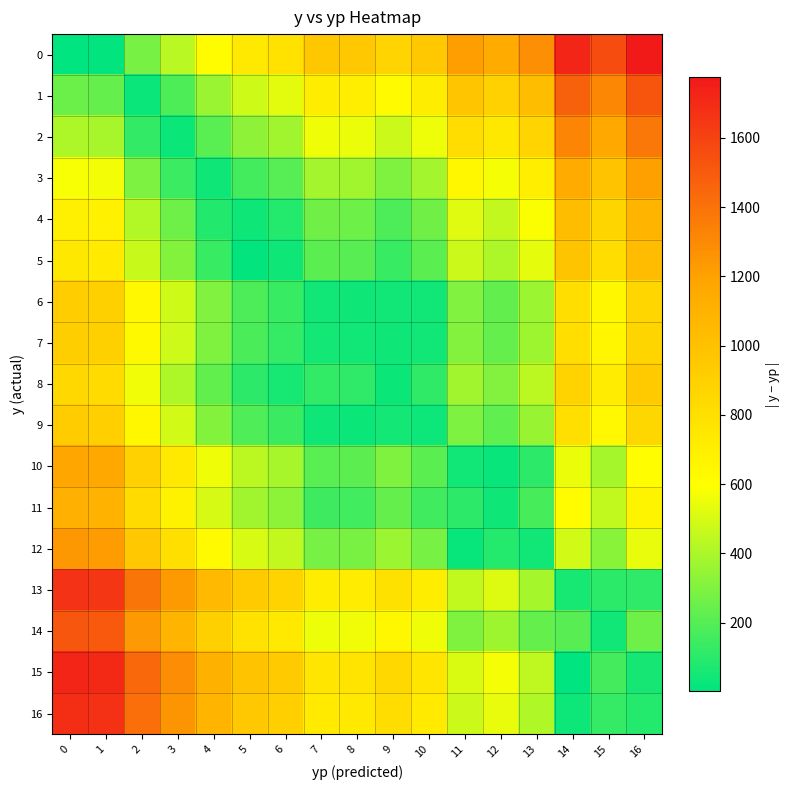

Reading left to right, transcribe all the data shown in this chart.

0: 0=4.1	1=10.7	2=278.2	3=433.1	4=610.9	5=732.8	6=779.9	7=958.1	8=951.2	9=872.3	10=956.2	11=1215.0	12=1146.7	13=1277.3	14=1721.7	15=1558.1	16=1775.1
1: 0=253.7	1=238.9	2=28.6	3=183.5	4=361.3	5=483.2	6=530.3	7=708.5	8=701.6	9=622.7	10=706.6	11=965.4	12=897.1	13=1027.7	14=1472.1	15=1308.5	16=1525.5
2: 0=404.9	1=390.1	2=122.6	3=32.3	4=210.1	5=332.0	6=379.1	7=557.3	8=550.4	9=471.5	10=555.4	11=814.2	12=745.9	13=876.5	14=1320.9	15=1157.3	16=1374.3
3: 0=578.1	1=563.3	2=295.8	3=140.9	4=36.9	5=158.8	6=205.9	7=384.1	8=377.2	9=298.3	10=382.2	11=641.0	12=572.7	13=703.3	14=1147.7	15=984.1	16=1201.1
4: 0=697.3	1=682.5	2=415.0	3=260.1	4=82.3	5=39.6	6=86.7	7=264.9	8=258.0	9=179.1	10=263.0	11=521.8	12=453.5	13=584.1	14=1028.5	15=864.9	16=1081.9
5: 0=746.3	1=731.5	2=464.0	3=309.1	4=131.3	5=9.4	6=37.7	7=215.9	8=209.0	9=130.1	10=214.0	11=472.8	12=404.5	13=535.1	14=979.5	15=815.9	16=1032.9
6: 0=917.5	1=902.7	2=635.2	3=480.3	4=302.5	5=180.6	6=133.5	7=44.7	8=37.8	9=41.1	10=42.8	11=301.6	12=233.3	13=363.9	14=808.3	15=644.7	16=861.7
7: 0=913.9	1=899.1	2=631.6	3=476.7	4=298.9	5=177.0	6=129.9	7=48.3	8=41.4	9=37.5	10=46.4	11=305.2	12=236.9	13=367.5	14=811.9	15=648.3	16=865.3
8: 0=844.1	1=829.3	2=561.8	3=406.9	4=229.1	5=107.2	6=60.1	7=118.1	8=111.2	9=32.3	10=116.2	11=375.0	12=306.7	13=437.3	14=881.7	15=718.1	16=935.1
9: 0=924.1	1=909.3	2=641.8	3=486.9	4=309.1	5=187.2	6=140.1	7=38.1	8=31.2	9=47.7	10=36.2	11=295.0	12=226.7	13=357.3	14=801.7	15=638.1	16=855.1
10: 0=1174.5	1=1159.7	2=892.2	3=737.3	4=559.5	5=437.6	6=390.5	7=212.3	8=219.2	9=298.1	10=214.2	11=44.6	12=23.7	13=106.9	14=551.3	15=387.7	16=604.7
11: 0=1112.5	1=1097.7	2=830.2	3=675.3	4=497.5	5=375.6	6=328.5	7=150.3	8=157.2	9=236.1	10=152.2	11=106.6	12=38.3	13=168.9	14=613.3	15=449.7	16=666.7
12: 0=1238.9	1=1224.1	2=956.6	3=801.7	4=623.9	5=502.0	6=454.9	7=276.7	8=283.6	9=362.5	10=278.6	11=19.8	12=88.1	13=42.5	14=486.9	15=323.3	16=540.3
13: 0=1667.9	1=1653.1	2=1385.6	3=1230.7	4=1052.9	5=931.0	6=883.9	7=705.7	8=712.6	9=791.5	10=707.6	11=448.8	12=517.1	13=386.5	14=57.9	15=105.7	16=111.3
14: 0=1517.9	1=1503.1	2=1235.6	3=1080.7	4=902.9	5=781.0	6=733.9	7=555.7	8=562.6	9=641.5	10=557.6	11=298.8	12=367.1	13=236.5	14=207.9	15=44.3	16=261.3
15: 0=1723.9	1=1709.1	2=1441.6	3=1286.7	4=1108.9	5=987.0	6=939.9	7=761.7	8=768.6	9=847.5	10=763.6	11=504.8	12=573.1	13=442.5	14=1.9	15=161.7	16=55.3
16: 0=1691.3	1=1676.5	2=1409.0	3=1254.1	4=1076.3	5=954.4	6=907.3	7=729.1	8=736.0	9=814.9	10=731.0	11=472.2	12=540.5	13=409.9	14=34.5	15=129.1	16=87.9